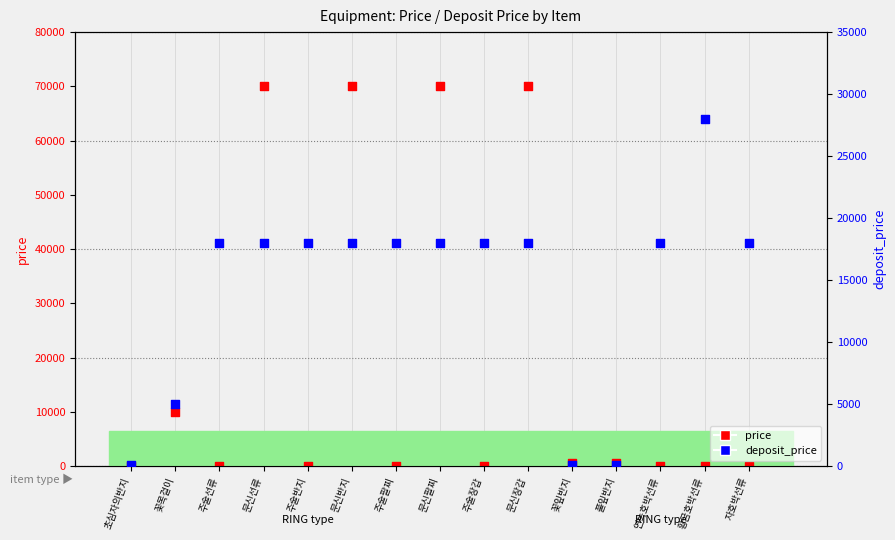

Which series has the largest total across all categories?

price